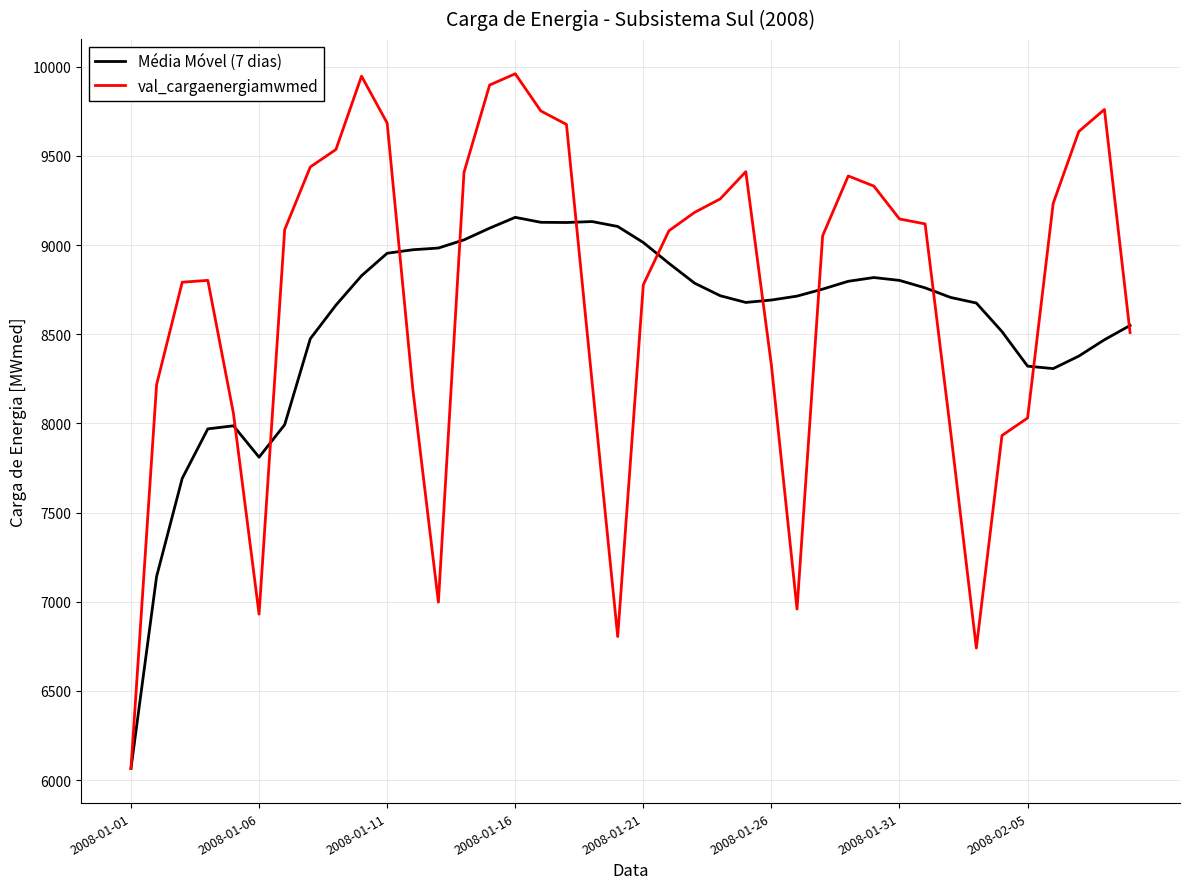

Which series has the largest range (max minus min)?

val_cargaenergiamwmed